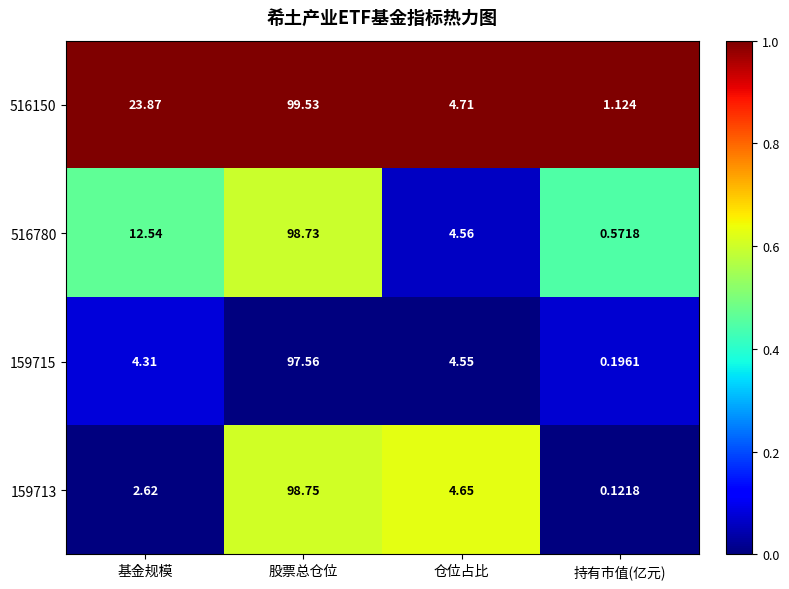

Is the value of 159713 at 持有市值(亿元) greater than the value of 516780 at 基金规模?

No